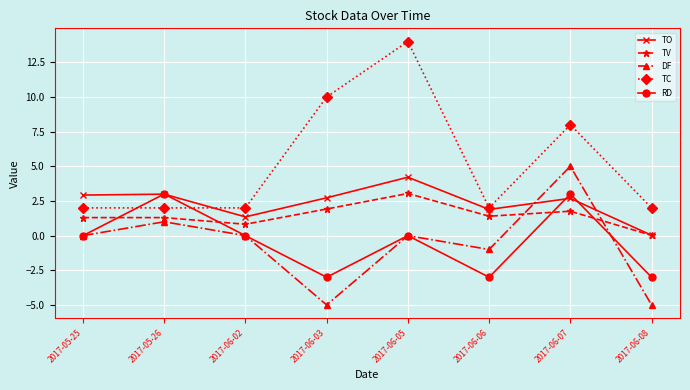

What is the difference between the second highest and second lowest values in the DF series?

6.0